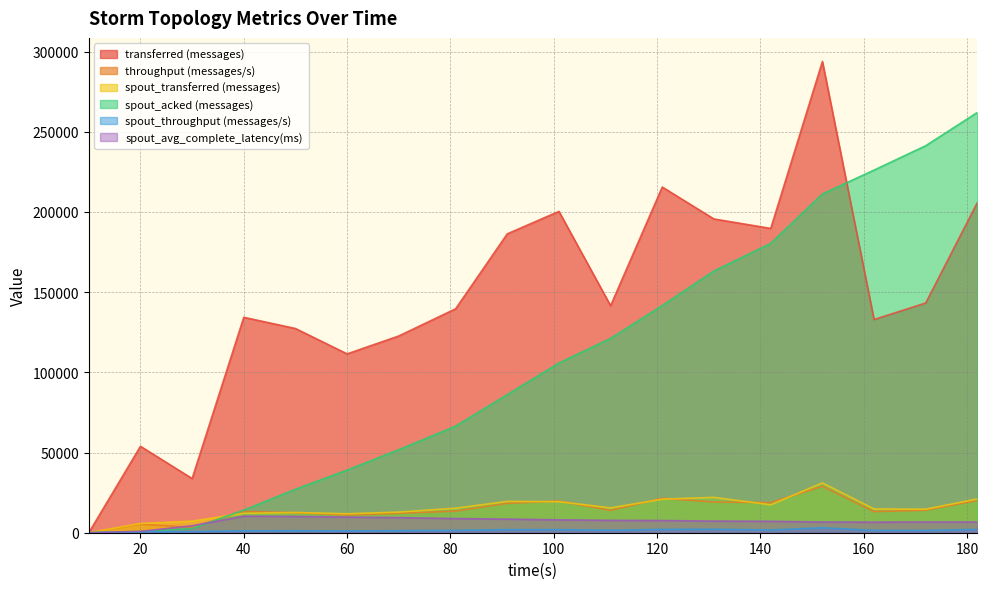

Which category has the lowest value across all series?

10